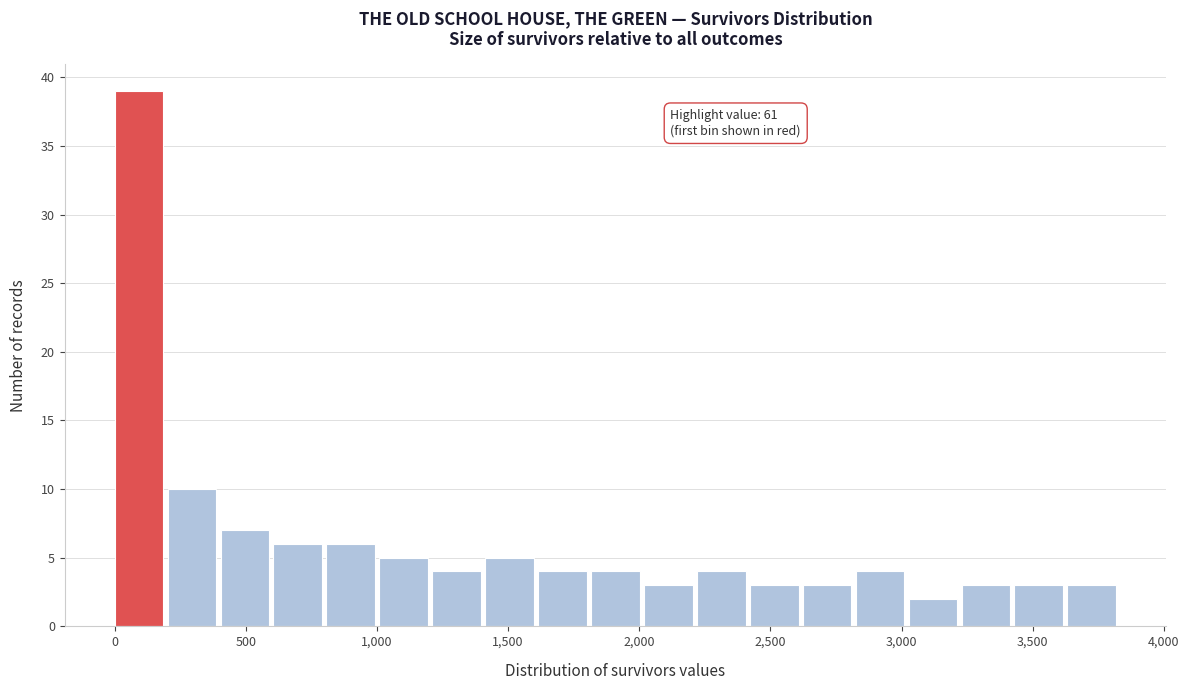

Over which range of the x-axis is the bar tallest?

0 to 200